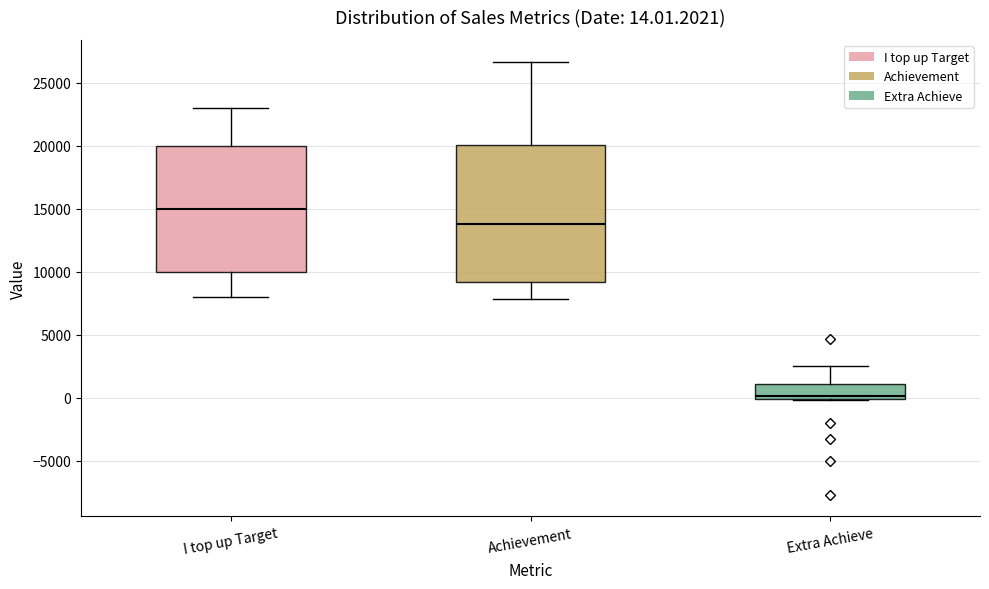

Which box's median line is the highest?

I top up Target